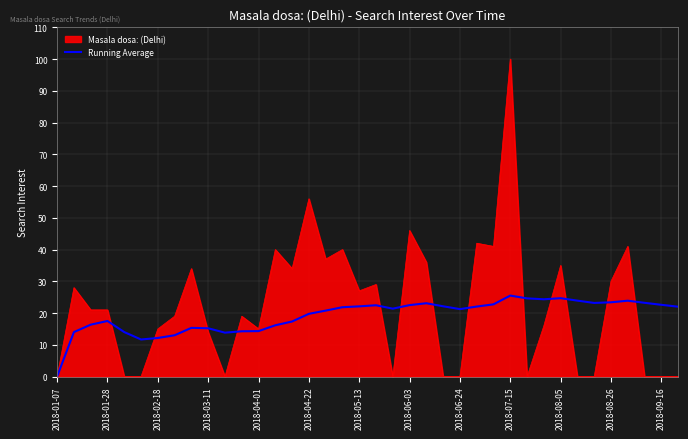

Which series has the largest range (max minus min)?

Masala dosa: (Delhi)